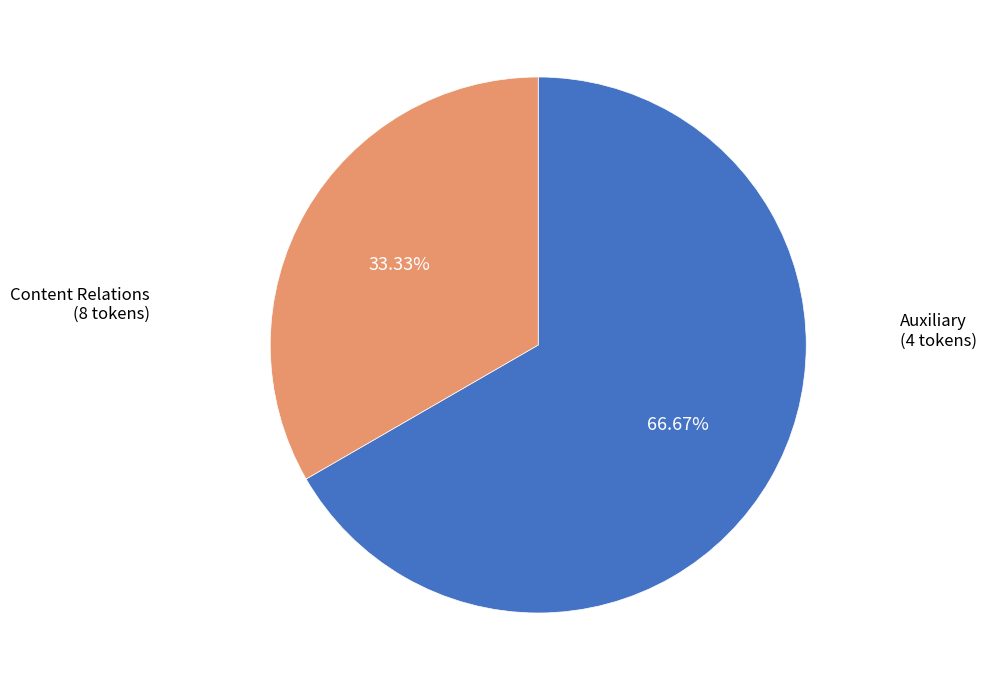

Does any single category account for the majority?

Yes